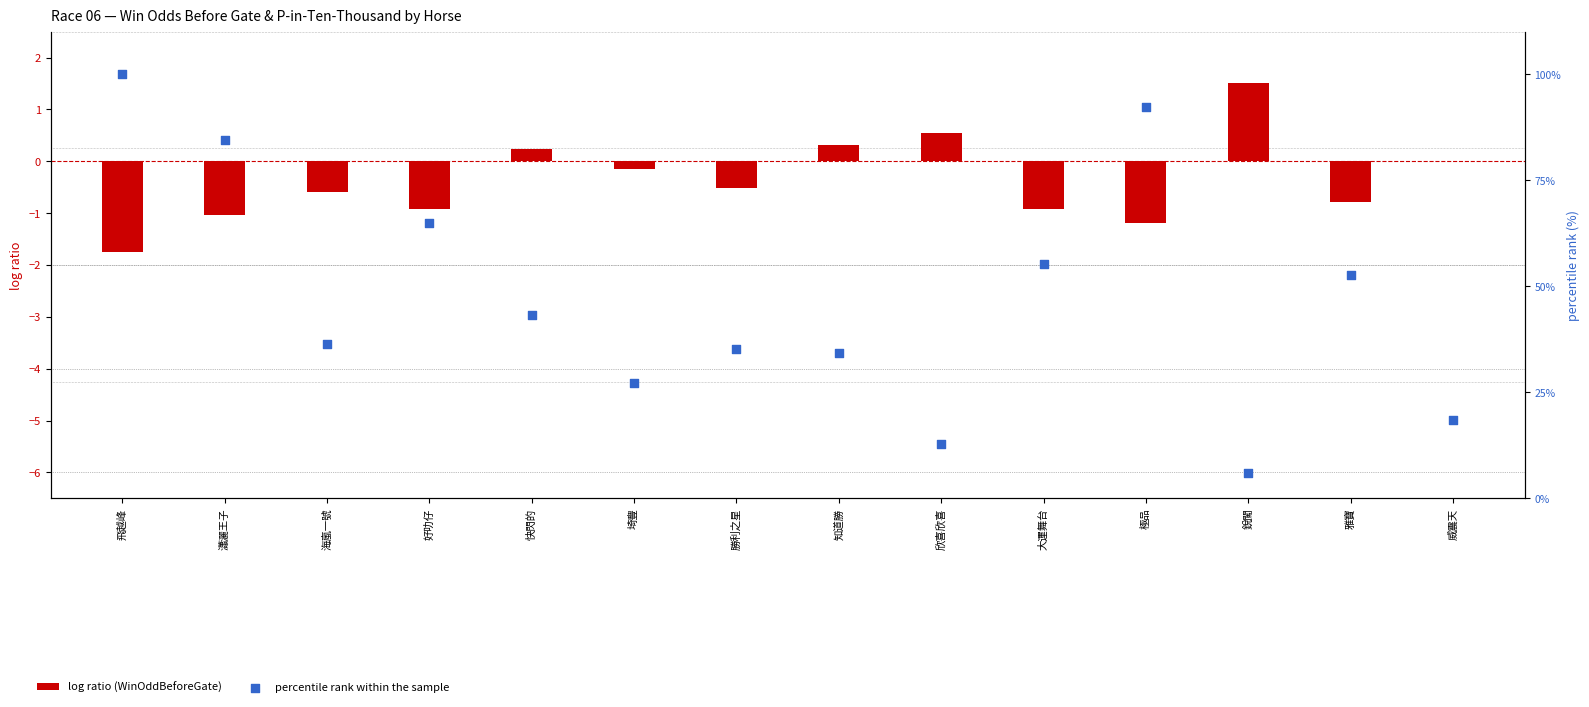

Which series has the largest total across all categories?

percentile rank within the sample